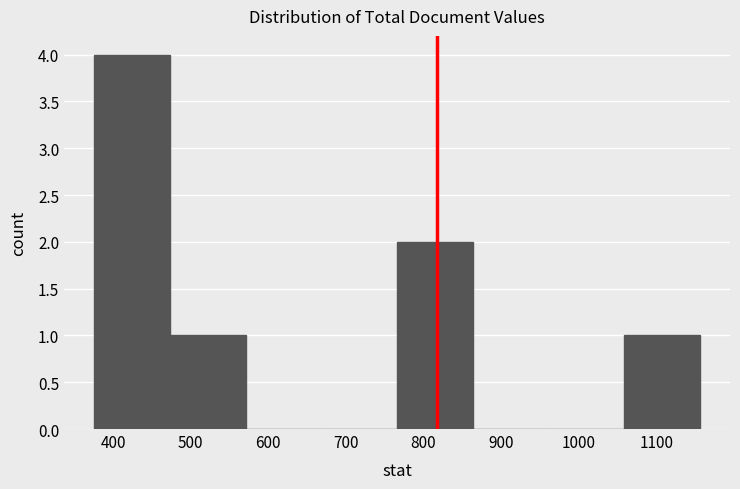

How tall is the bar that spans 1060 to 1160 on the x-axis? Neither the bar edges nor the heights are printed on the chart, so give them approximately, as read against the axes.

1